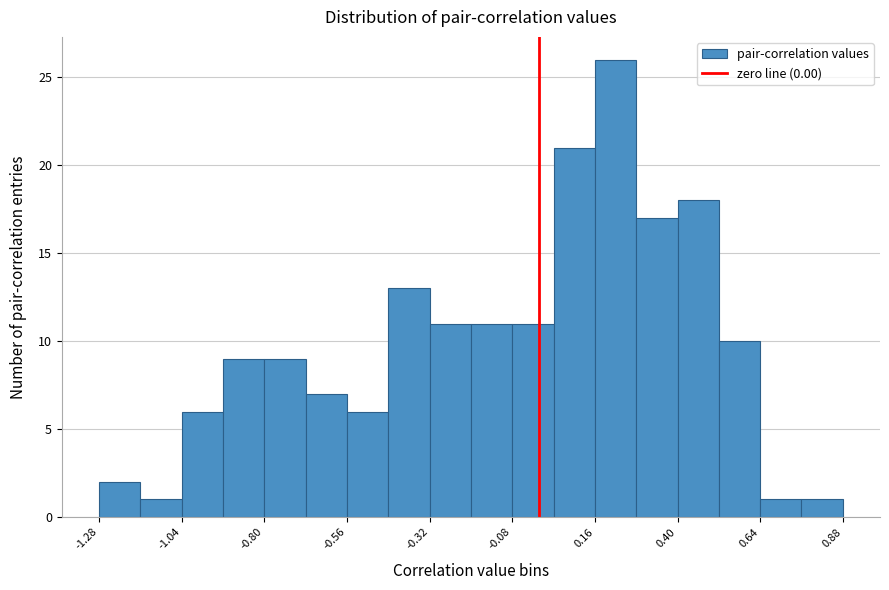

Read against the x-axis, roughly where is the centre of the tallest bar?

0.20